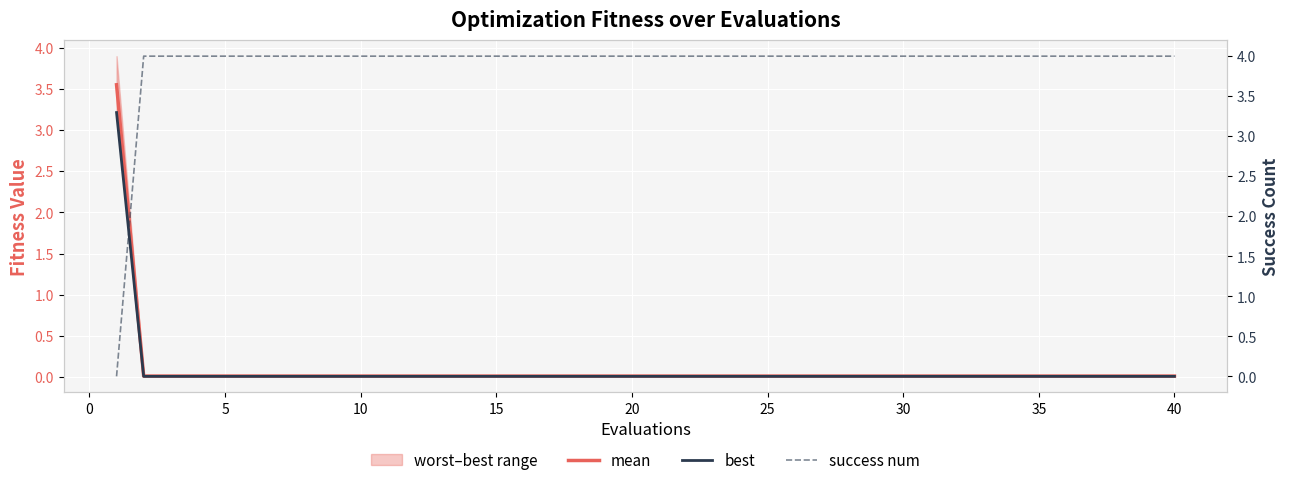

The mean series shows 0.0 at 15. True or false?

True